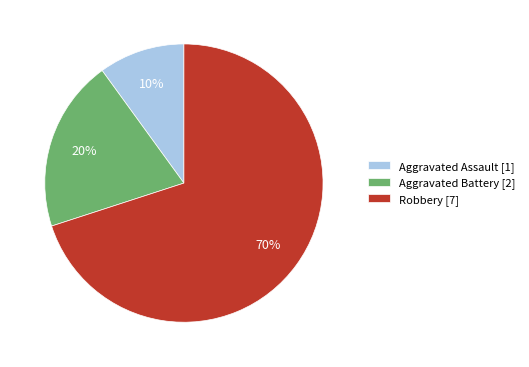

Is the sum of Aggravated Battery and Robbery greater than half?

Yes